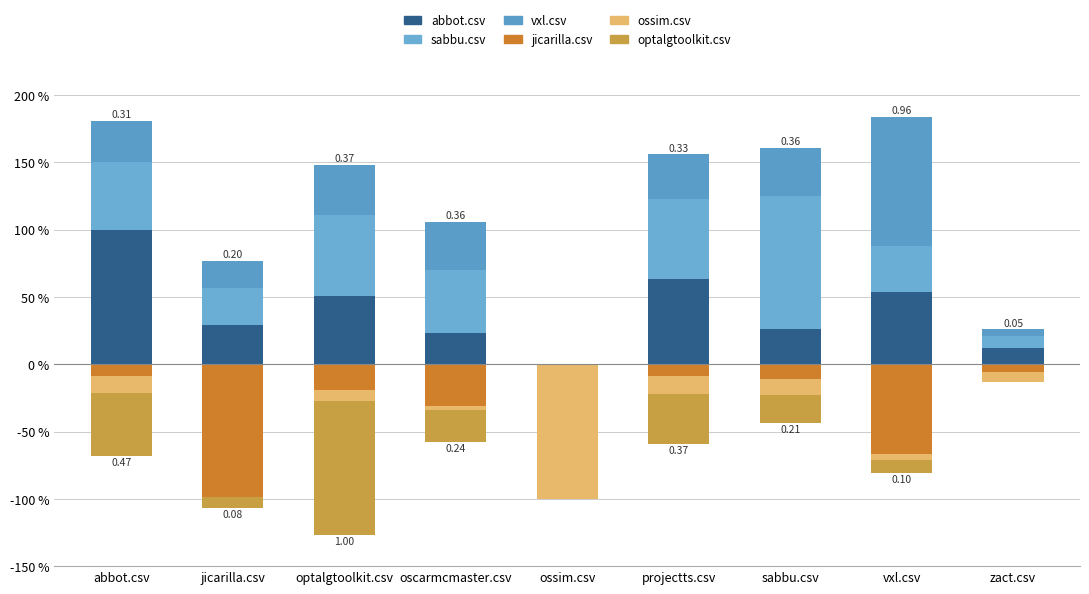

What is the average value of the optalgtoolkit.csv series?

-0.3